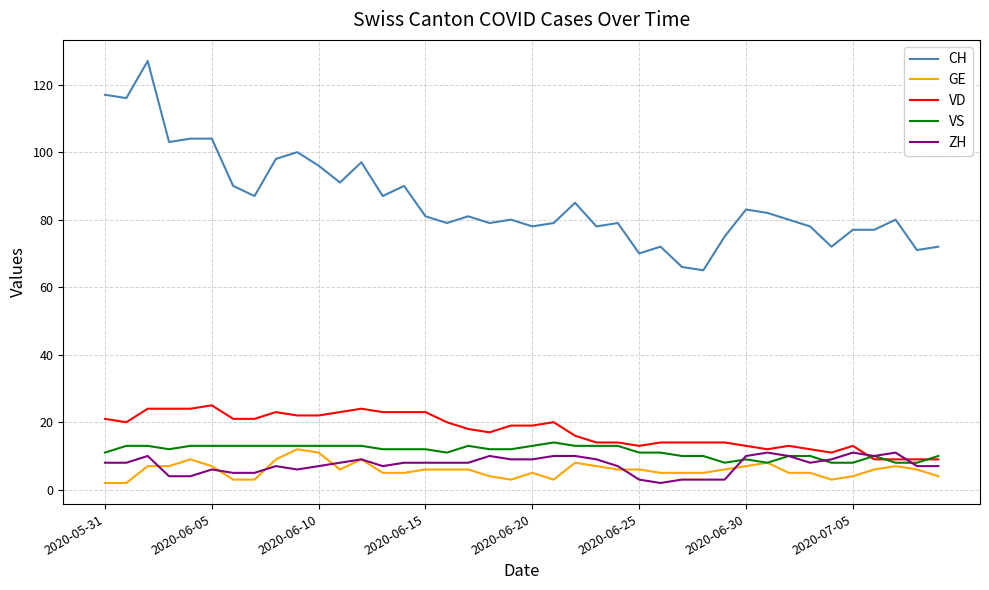

What is the greatest value displayed?

127